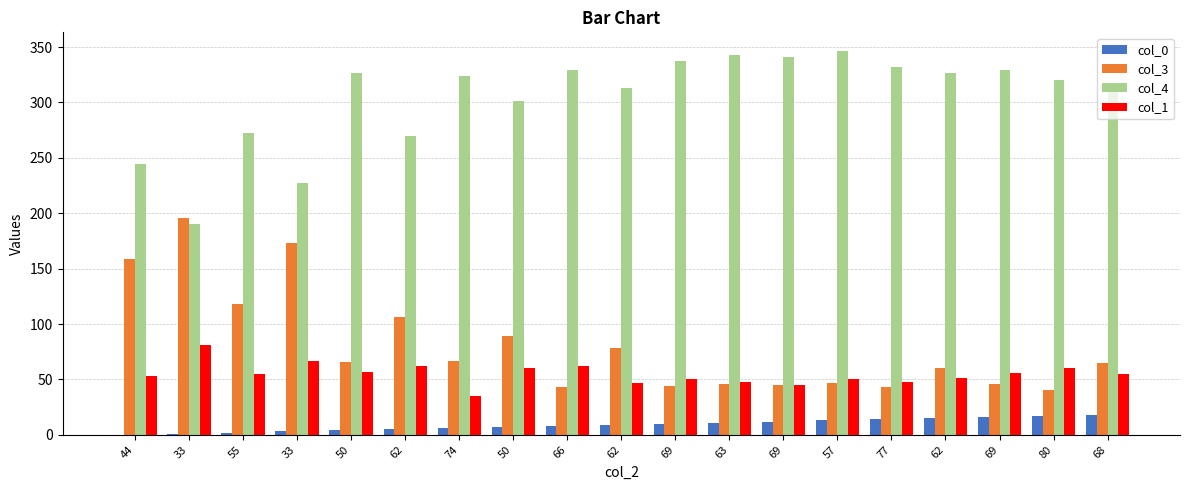

What is the difference between the highest and lowest values at 44?

244